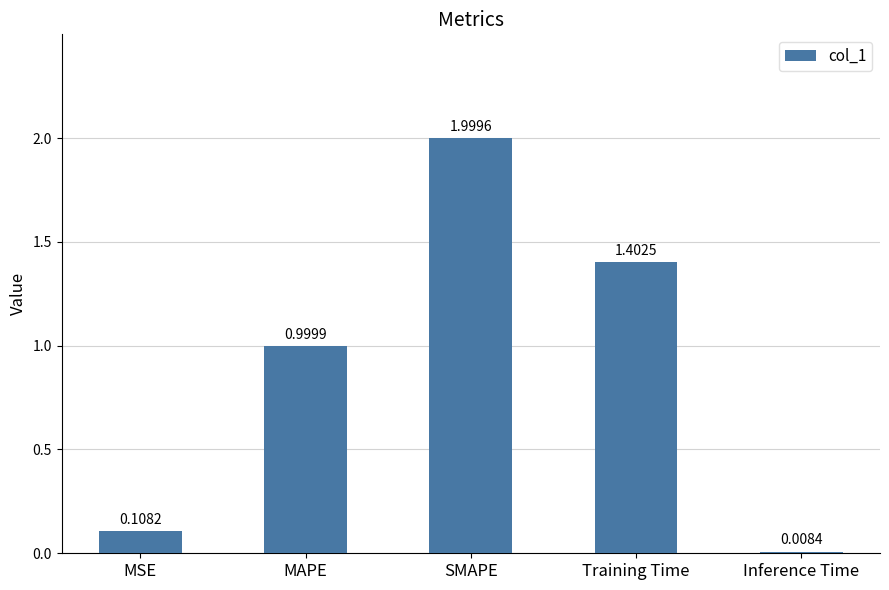

What is the difference between the maximum and minimum values?

2.0